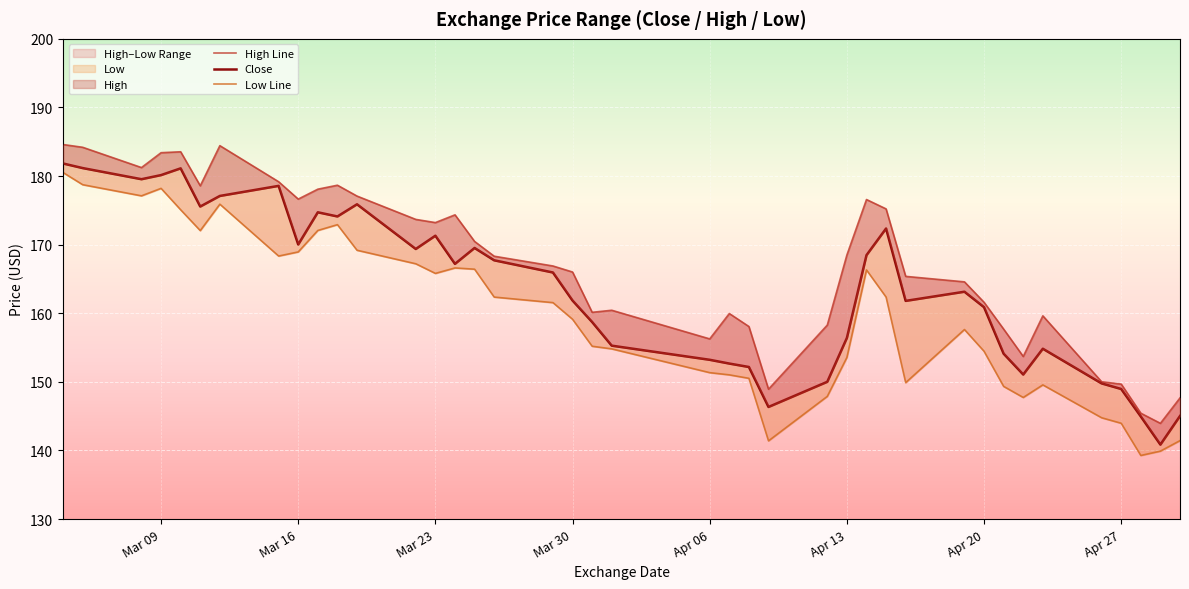

True or false: Low Line and High Line intersect in this chart.

False